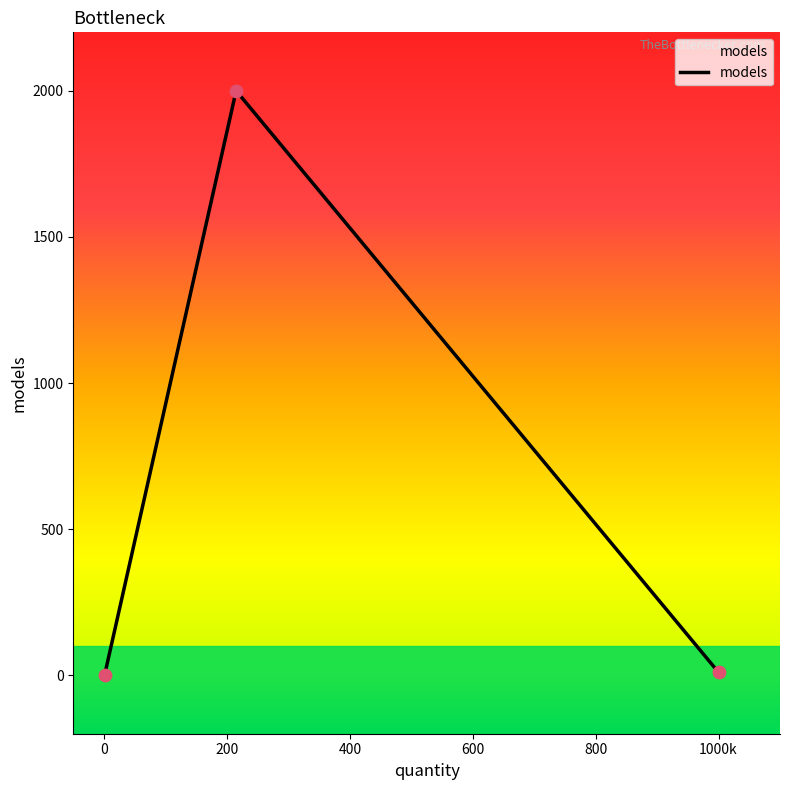

What is the maximum value shown in the chart?

2000